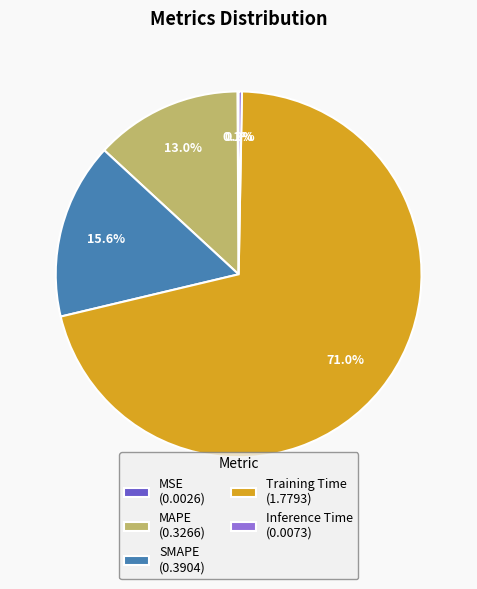

The SMAPE slice represents 16% of the pie. True or false?

True